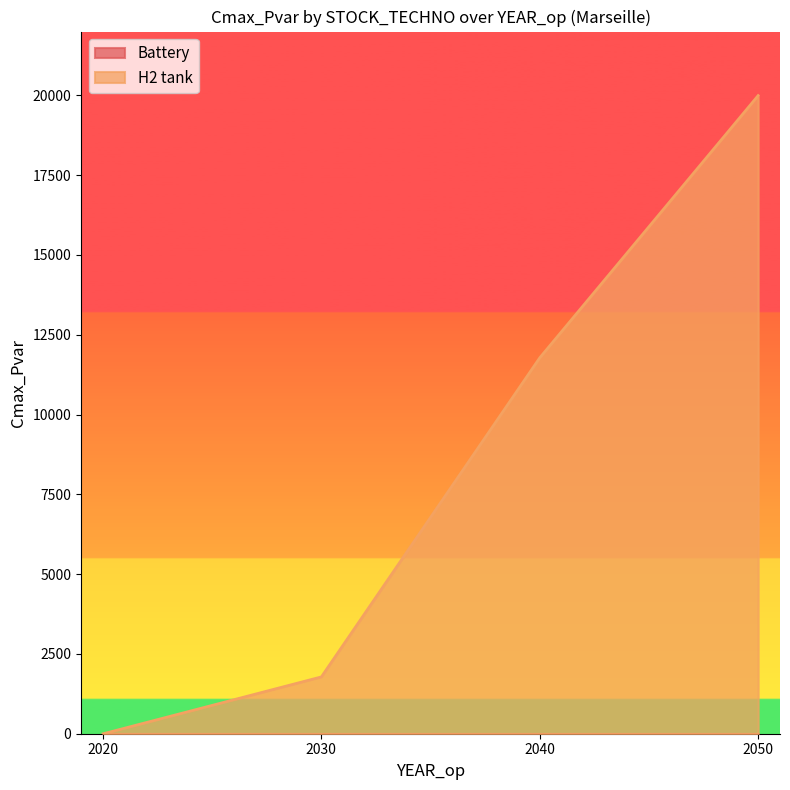

How many values exceed 11783?

2